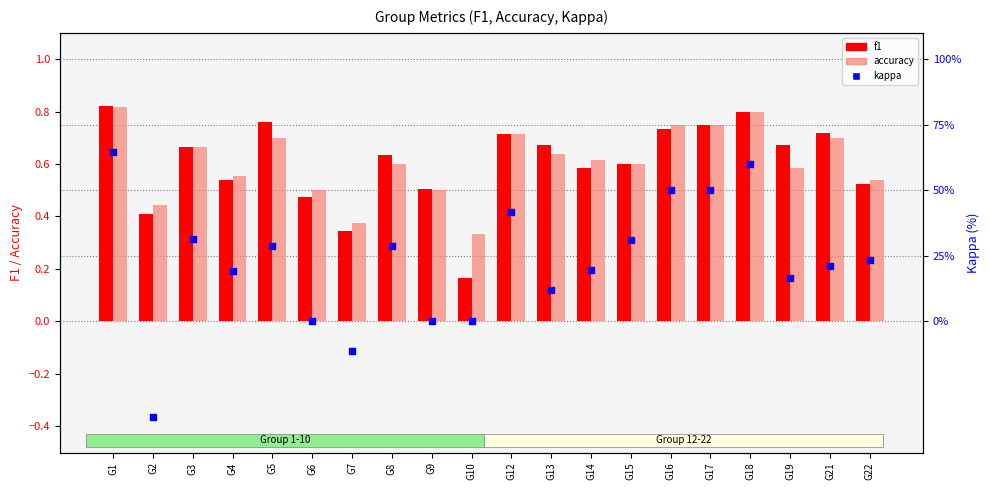

Which series reaches the minimum Y coordinate?

kappa